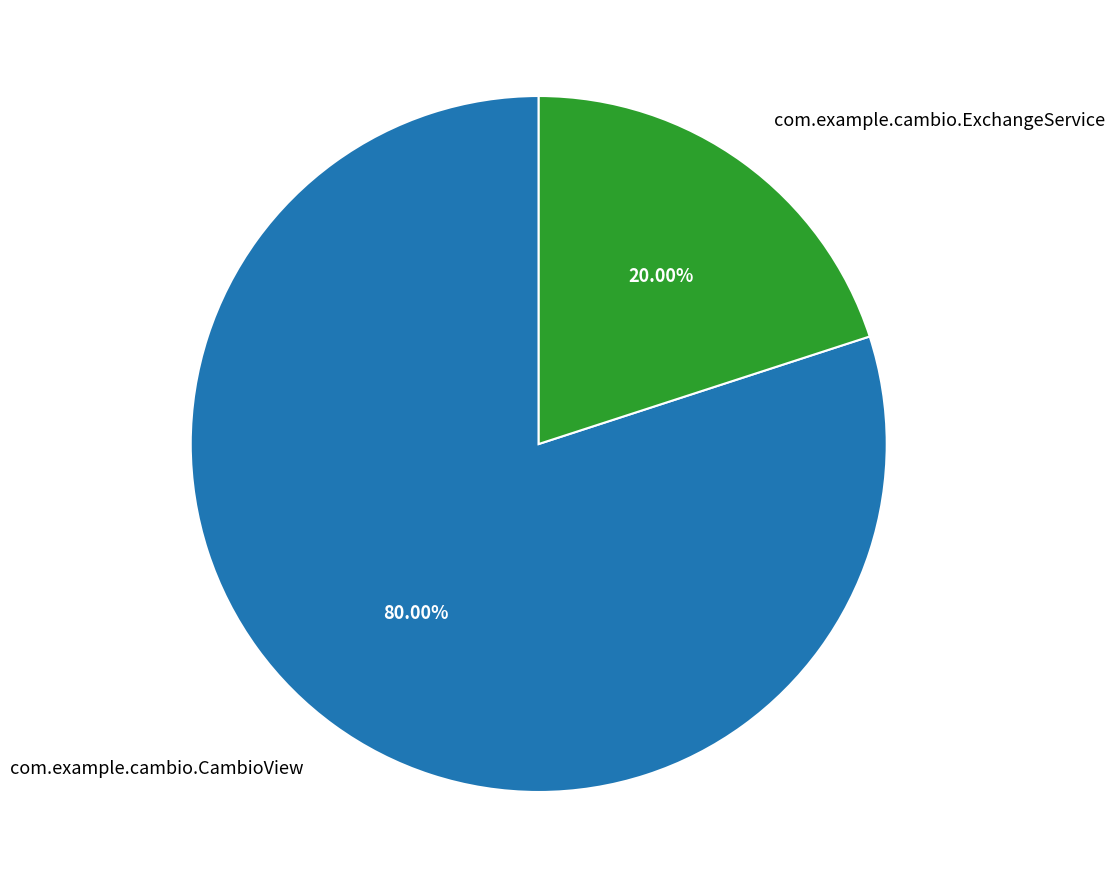

To the nearest percent, what is the difference between the largest and smallest slice percentages?

60%